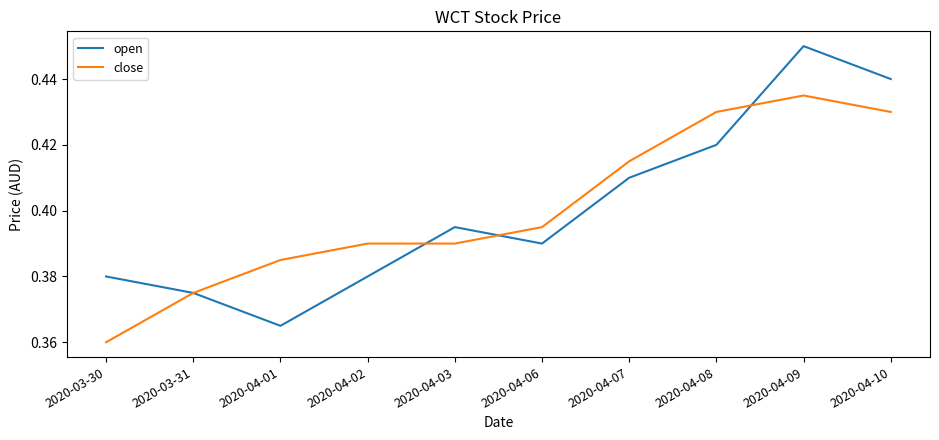

What is the total value across all series at 2020-04-02?

0.8